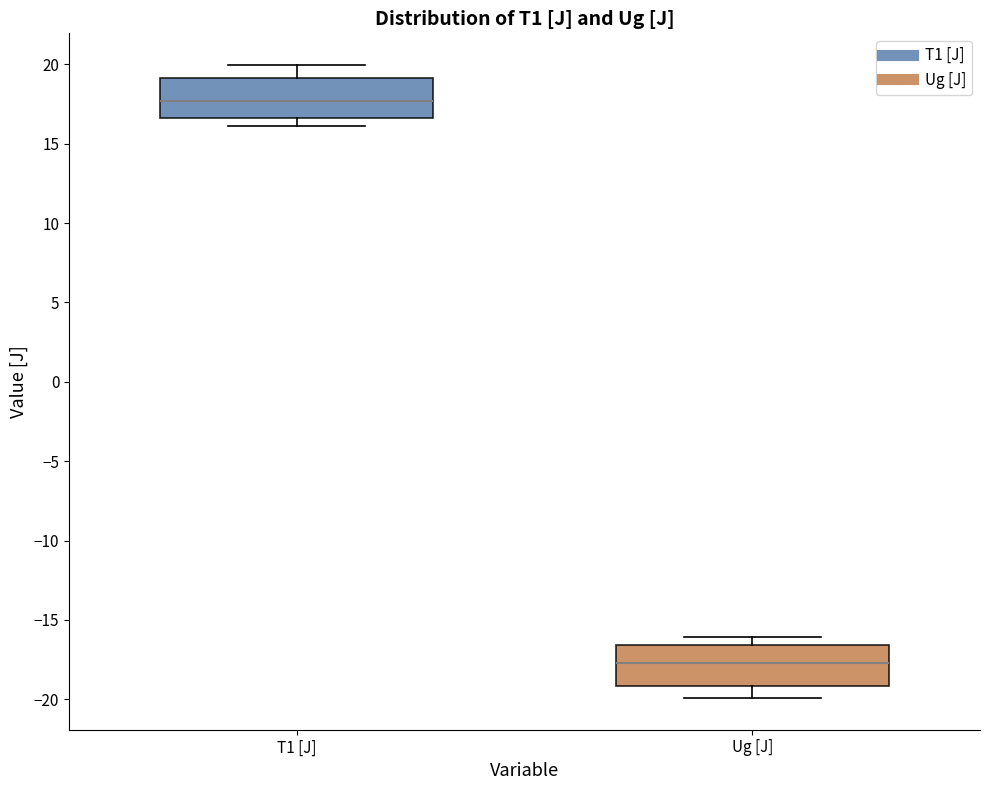

Where is the lower edge of the box for Ug [J] on the y-axis? The values are not printed on the chart, so give them approximately, as read against the axis.

-19.0